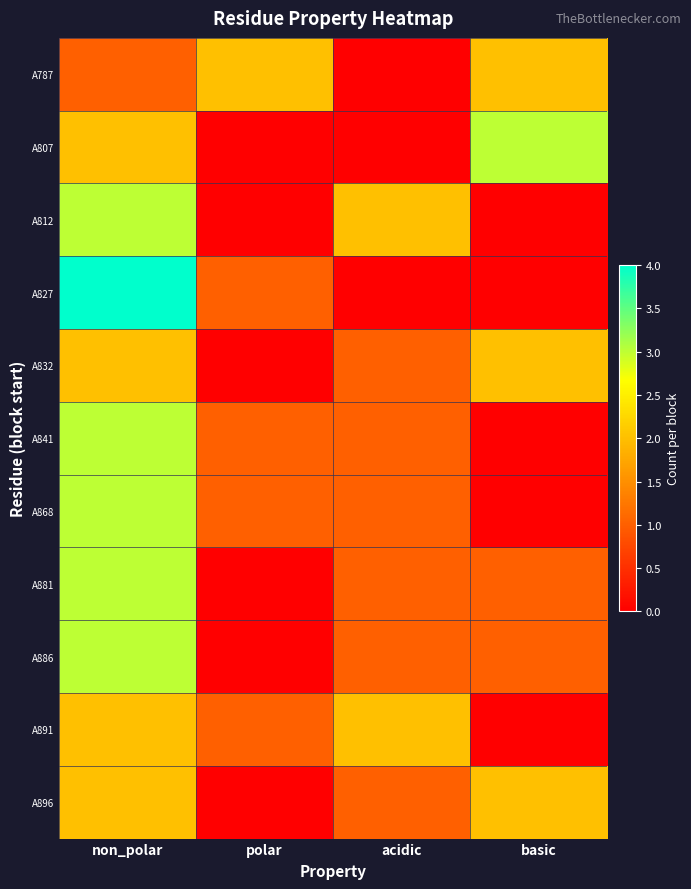

What is the difference between the highest and lowest values at polar?

2